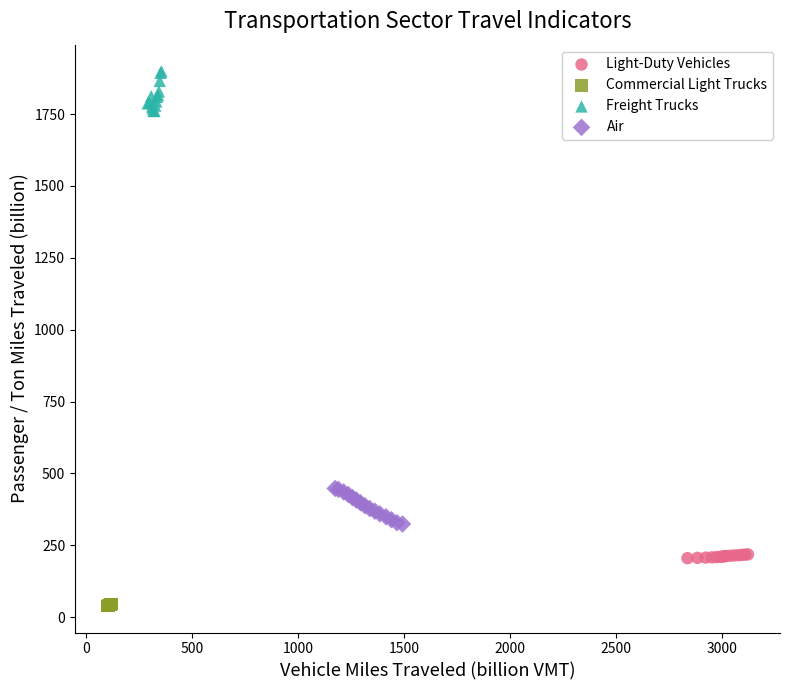

Which series contains the lowest Y value?

Commercial Light Trucks